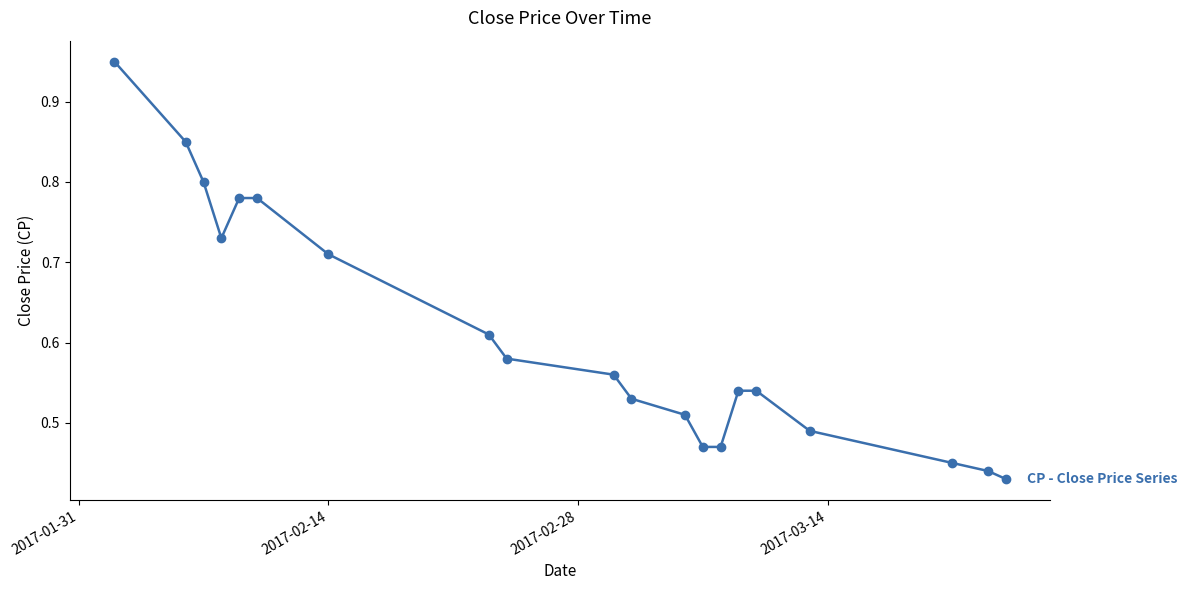

What is the sum of all values?

12.2